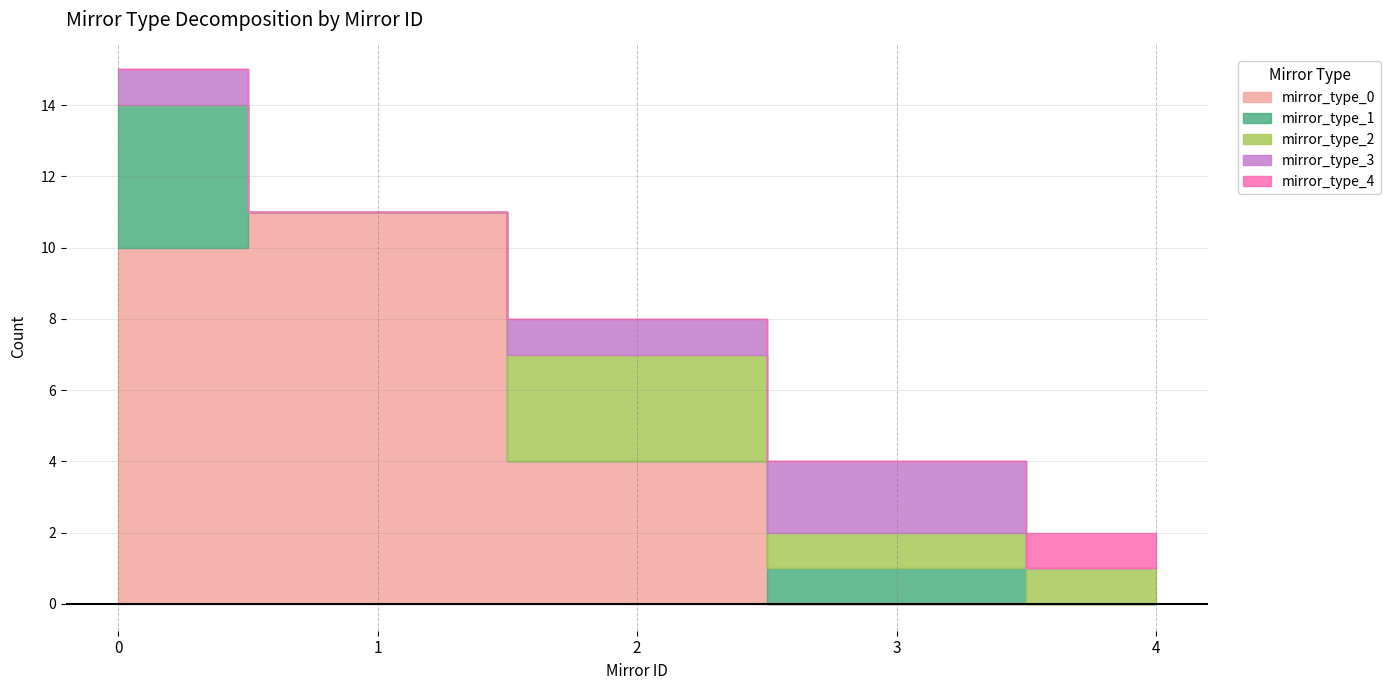

Reading right to left, extract all data points from this chart.

mirror_type_0: 4=0	3=0	2=4	1=11	0=10
mirror_type_1: 4=0	3=1	2=0	1=0	0=4
mirror_type_2: 4=1	3=1	2=3	1=0	0=0
mirror_type_3: 4=0	3=2	2=1	1=0	0=1
mirror_type_4: 4=1	3=0	2=0	1=0	0=0